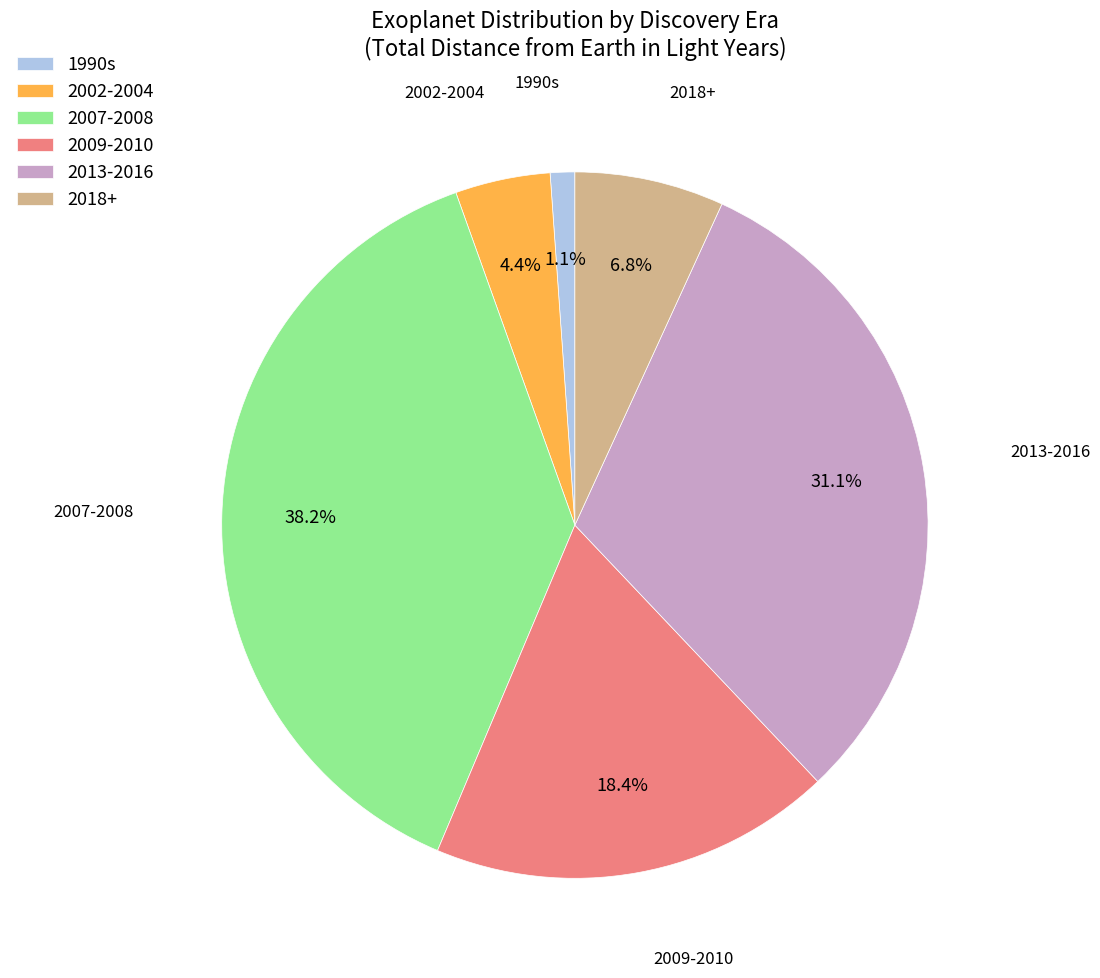

Is there a majority slice in this chart?

No